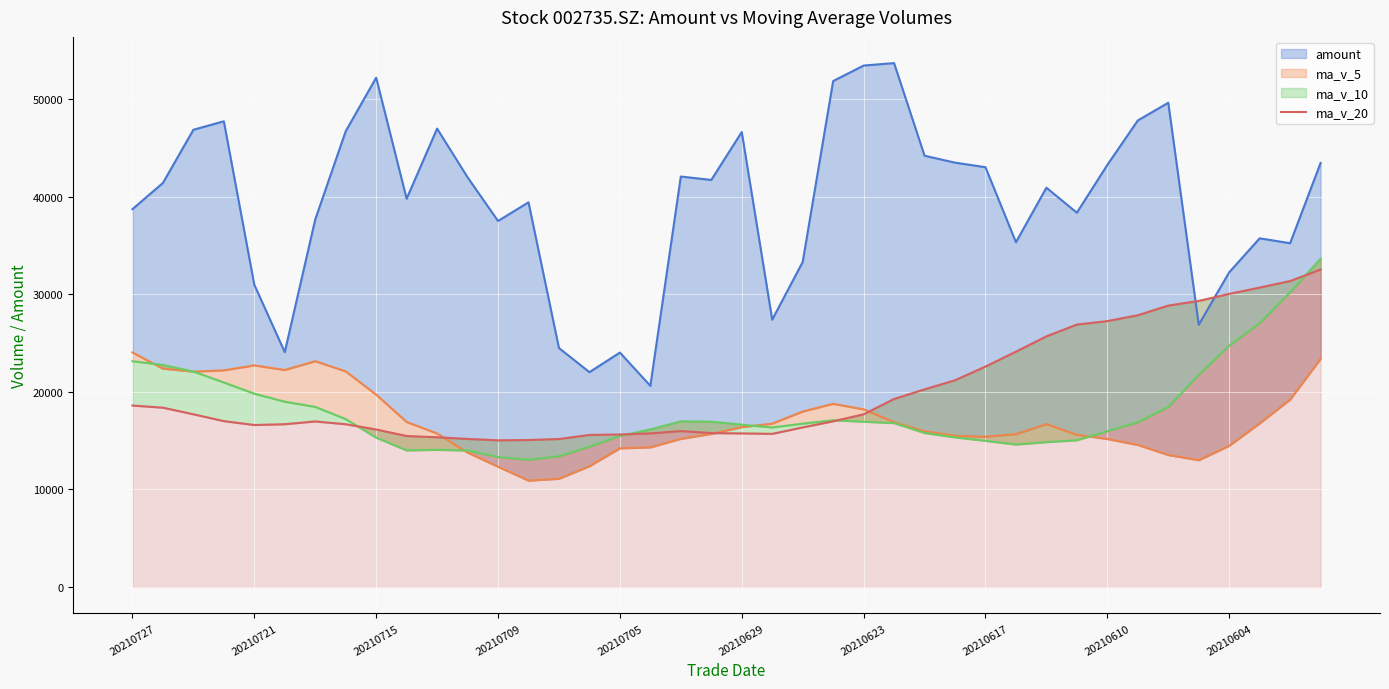

Where is ma_v_10_line nearest to the value 23338?

20210727